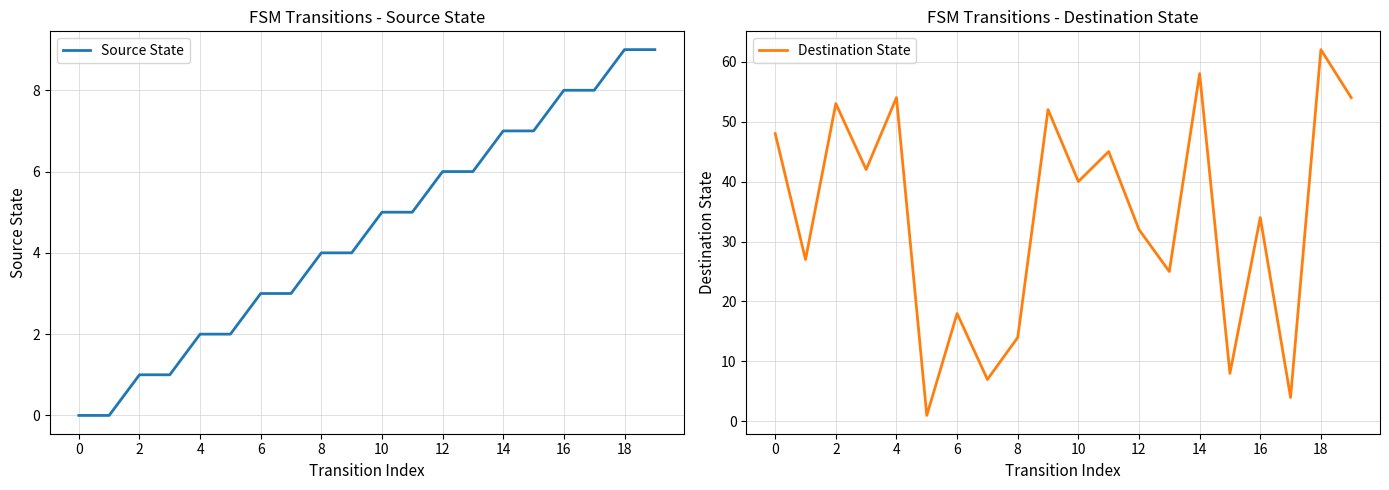

Is the value of Destination State at 0 greater than the value of Source State at 12?

Yes